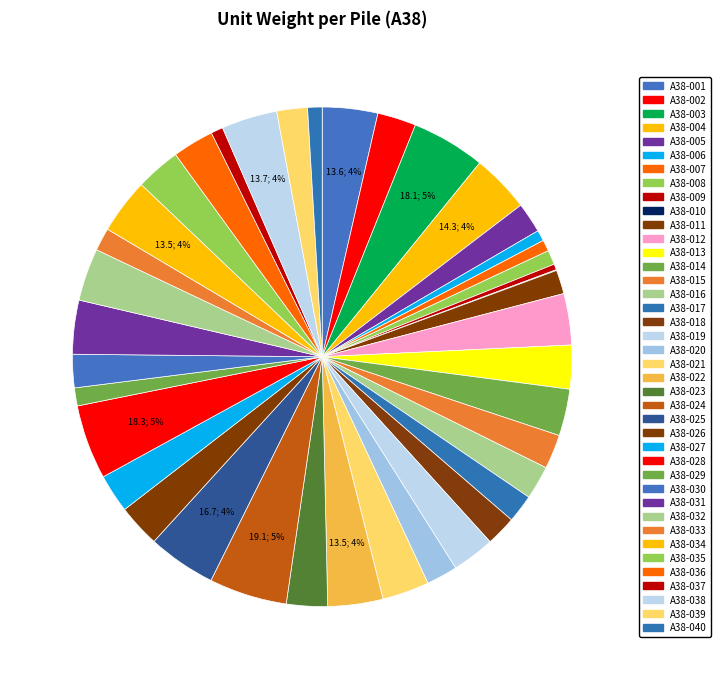

The A38-025 slice represents 19% of the pie. True or false?

False